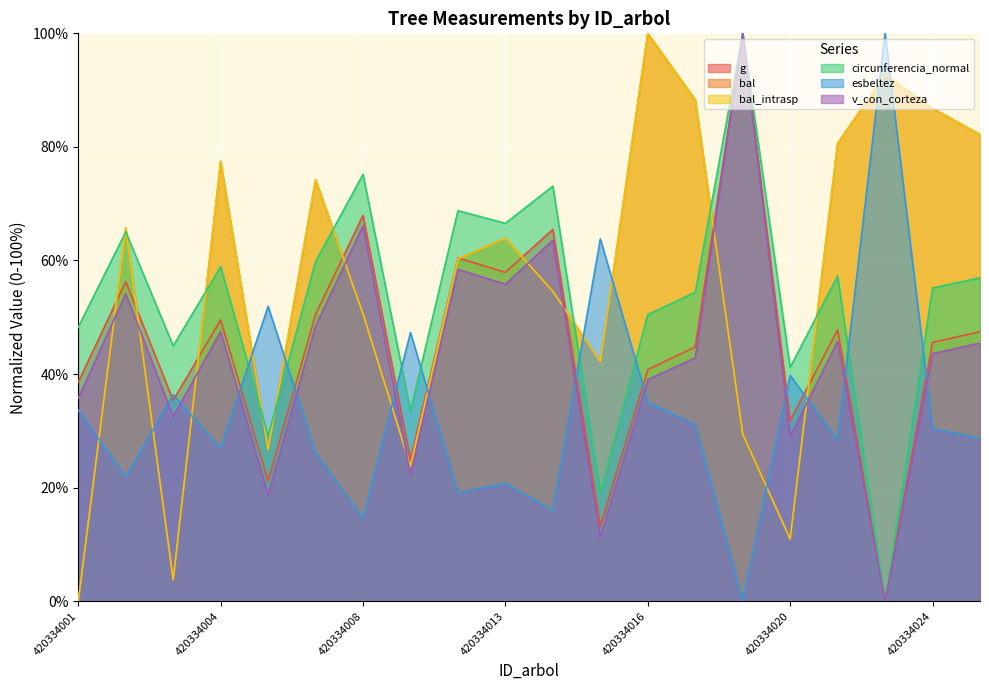

How many positive values does the esbeltez series have?

19